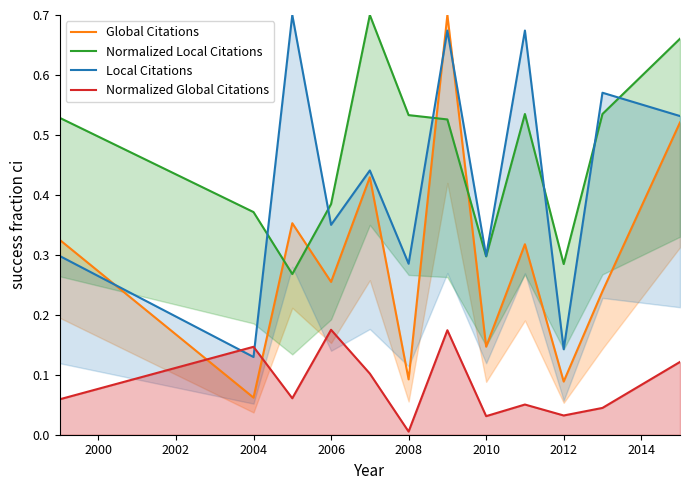

What is the difference between the second highest and minimum values in the Normalized Local Citations series?

0.4